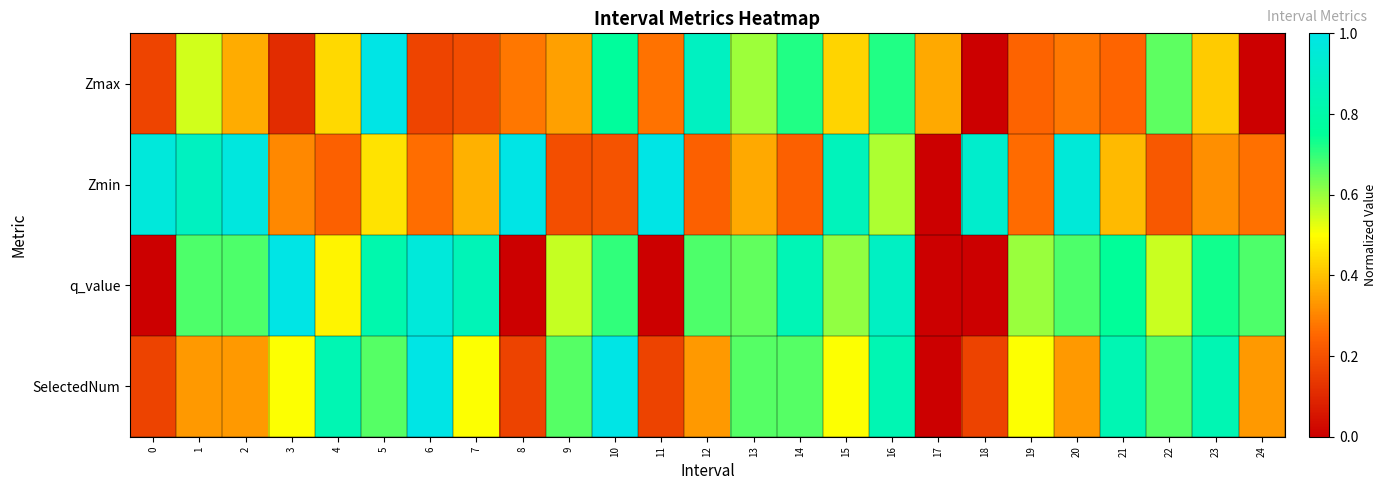

What is the greatest value displayed?

1.0